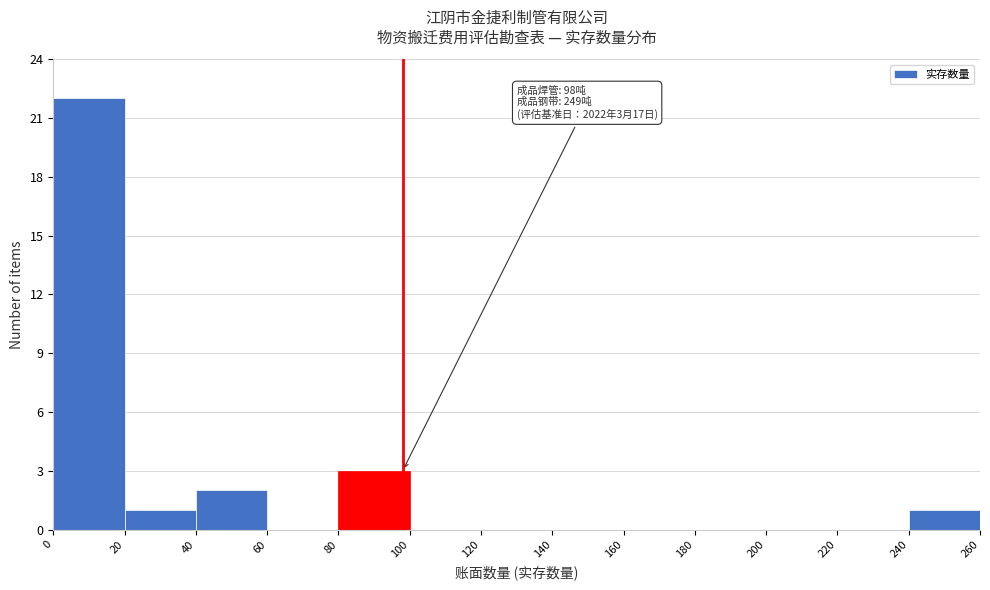

Which range on the x-axis has the tallest bar?

0 to 20